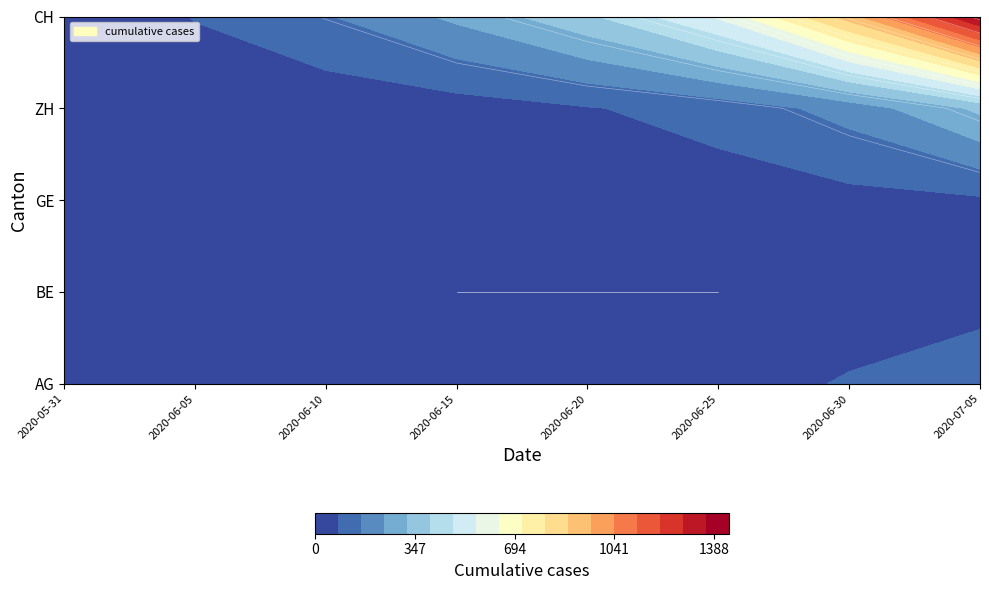

What is the highest value of the AG series?

153